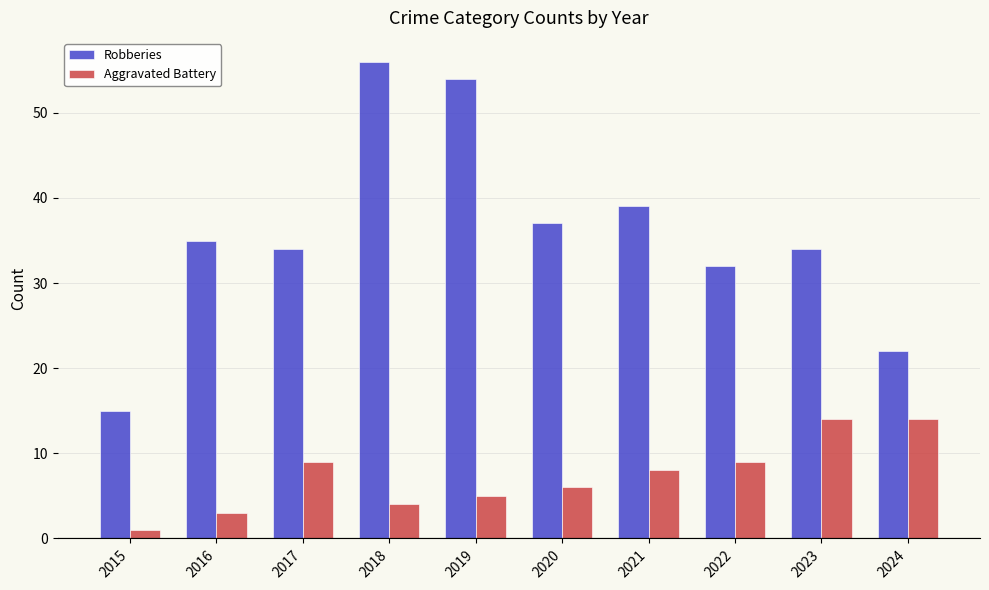

Which label corresponds to the largest value in the chart?

2018